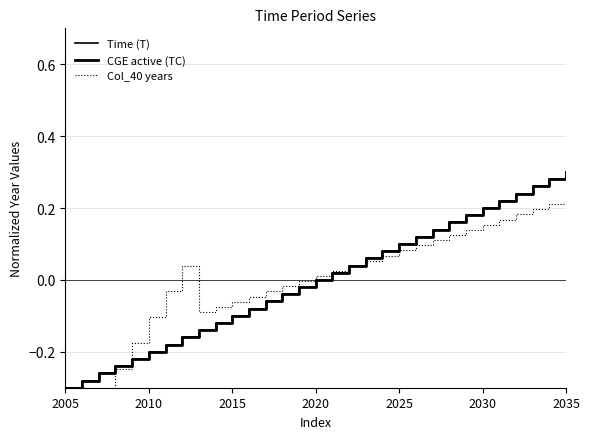

What is the sum of the CGE active (TC) values at 2030 and 2020?

0.2